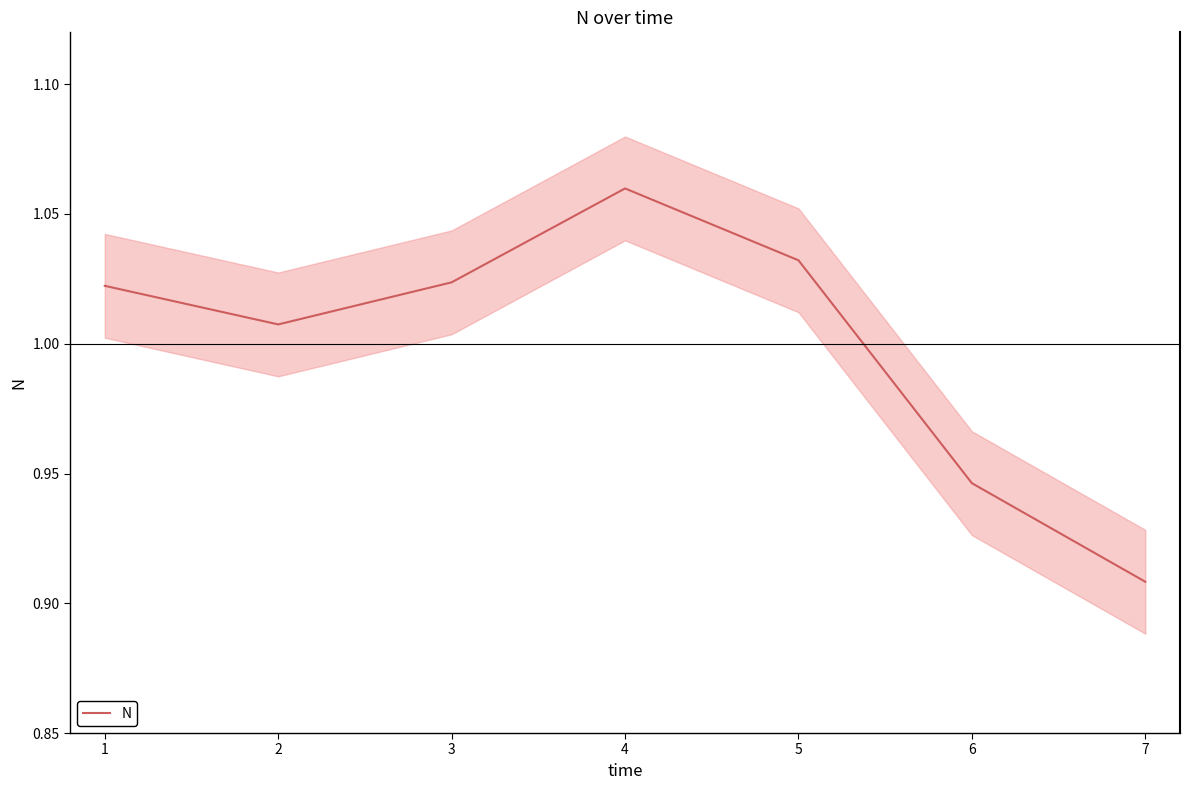

The value of N at 2 is 0.3. True or false?

False